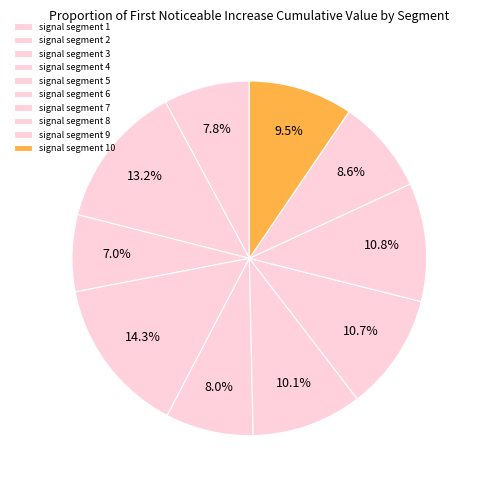

How many segments does this pie chart have?

10